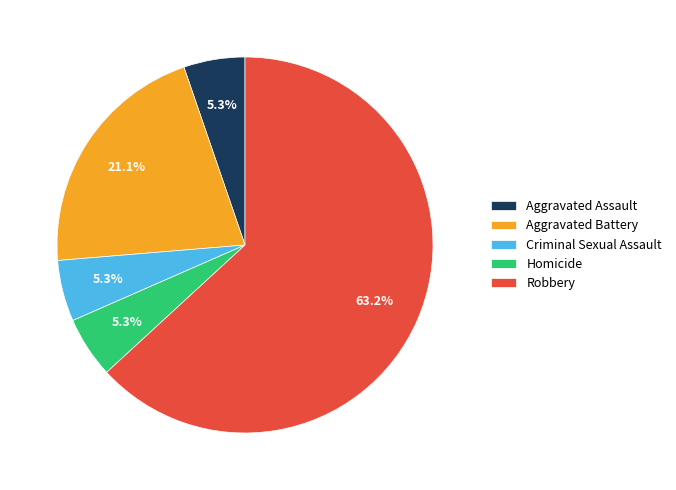

Is it true that Homicide is 5% of the pie?

True